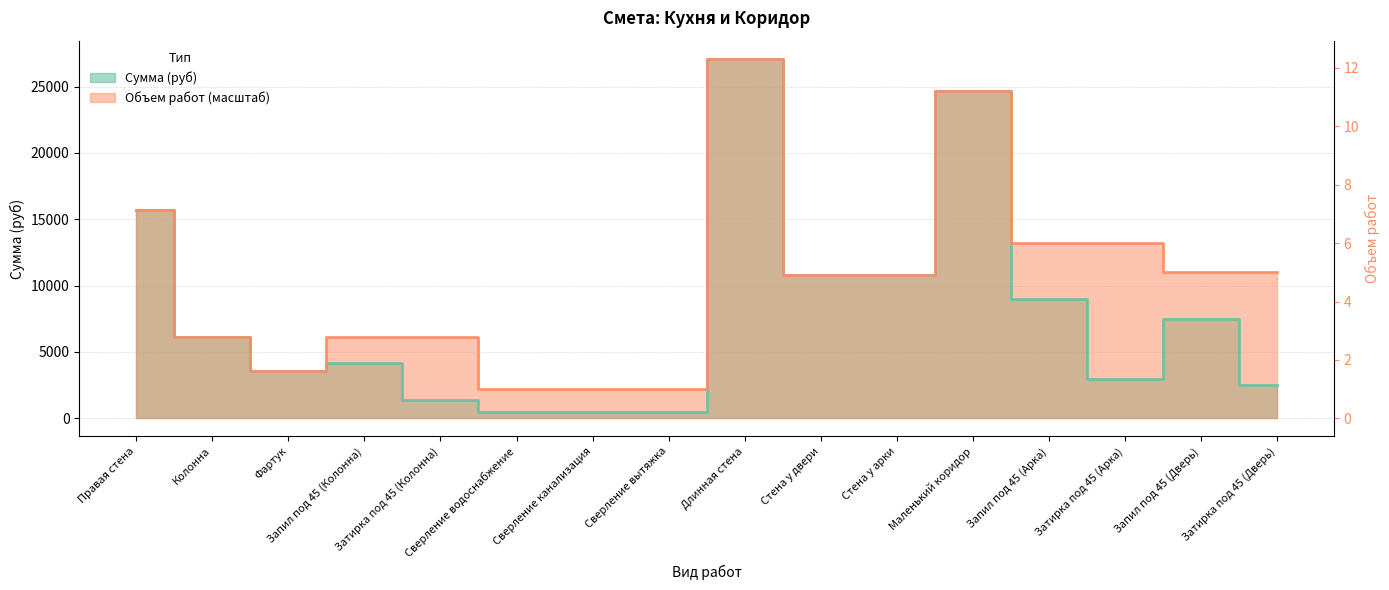

True or false: Объем работ and Сумма (руб) cross at least once.

False